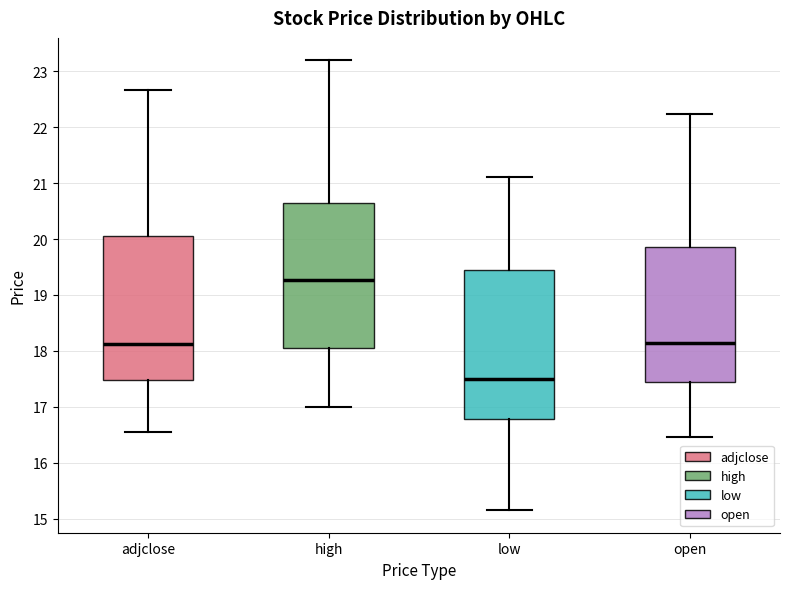

Where is the lower edge of the box for low on the y-axis? The values are not printed on the chart, so give them approximately, as read against the axis.

16.8